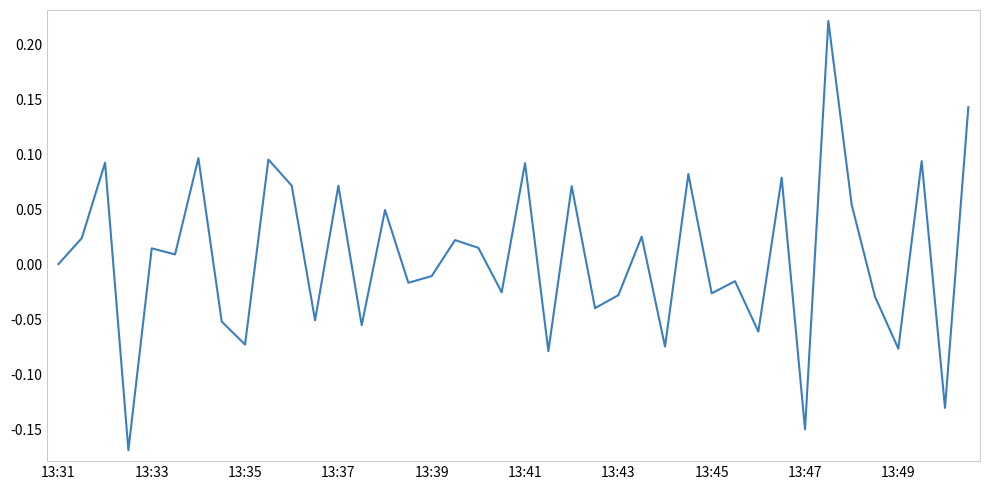

What is the difference between the maximum and minimum values?

0.4